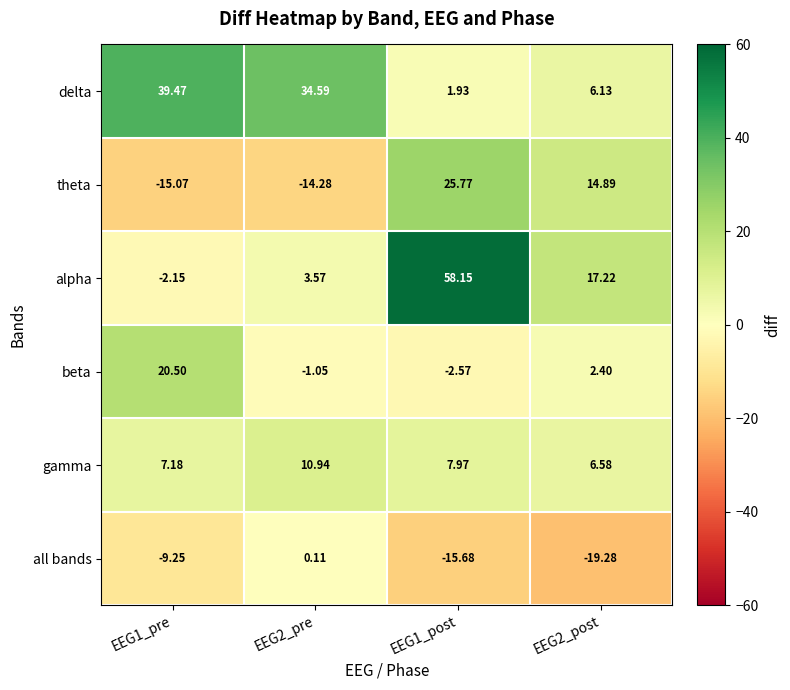

At which category is the sum across all series the highest?

EEG1_post